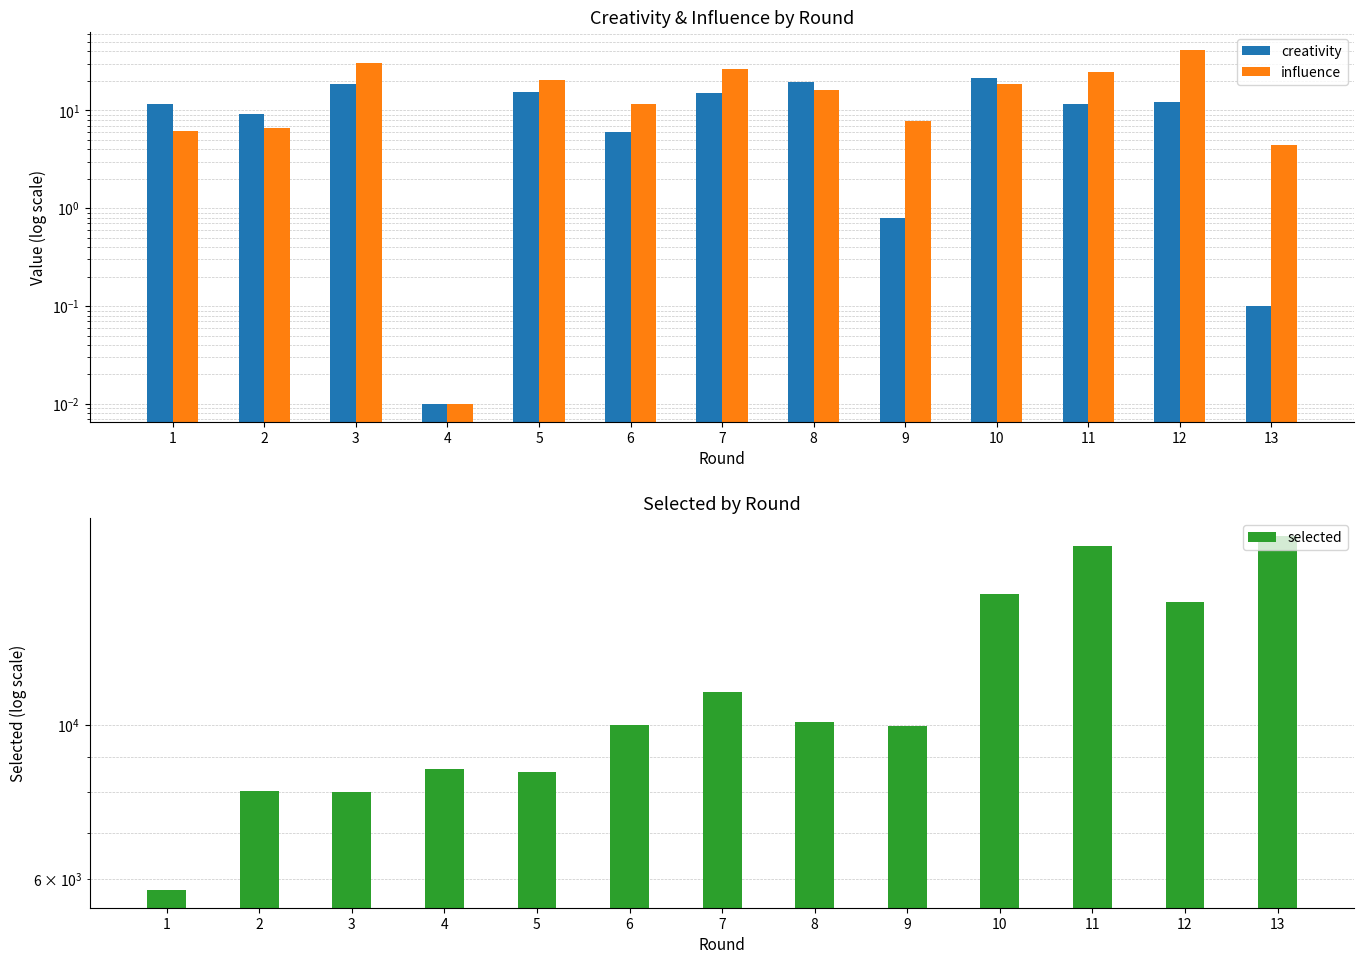

What is the difference between the second highest and minimum values in the influence series?

30.6